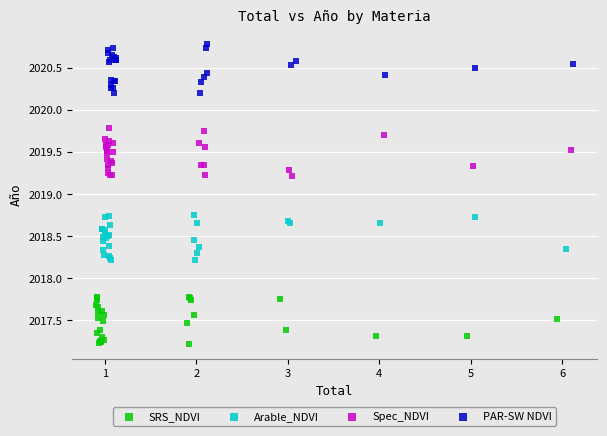

Which series contains the highest Y value?

PAR-SW NDVI